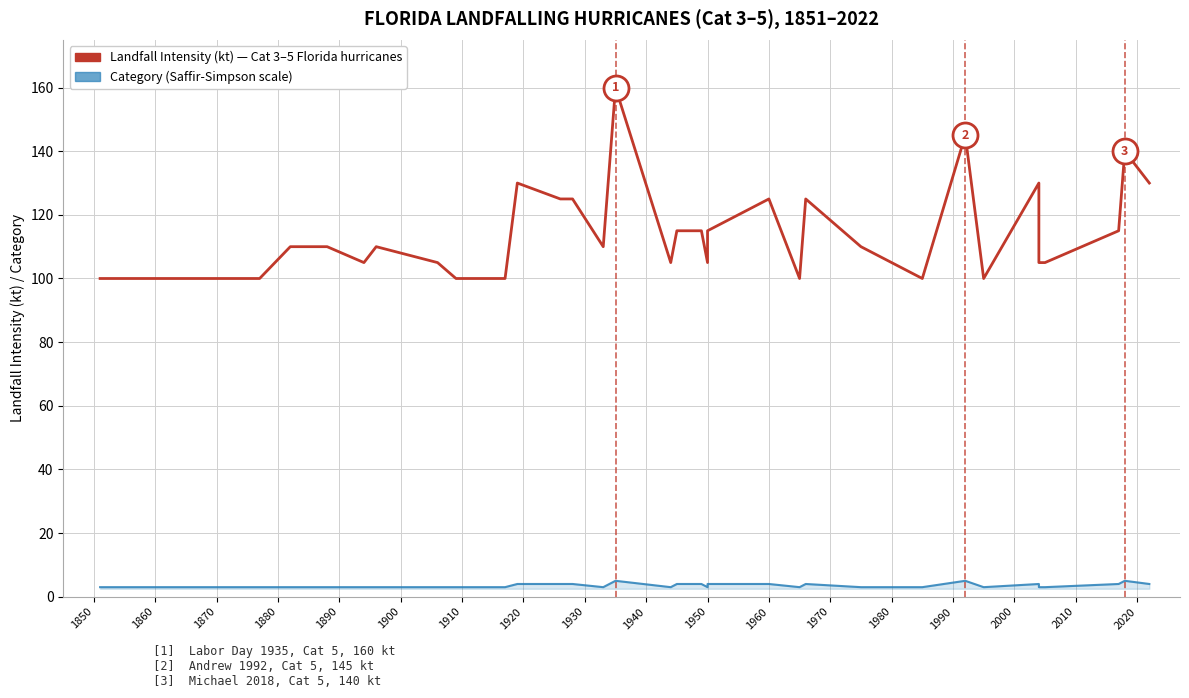

What is the value of the Landfall Intensity (kt) point at the 17th from the left?

105